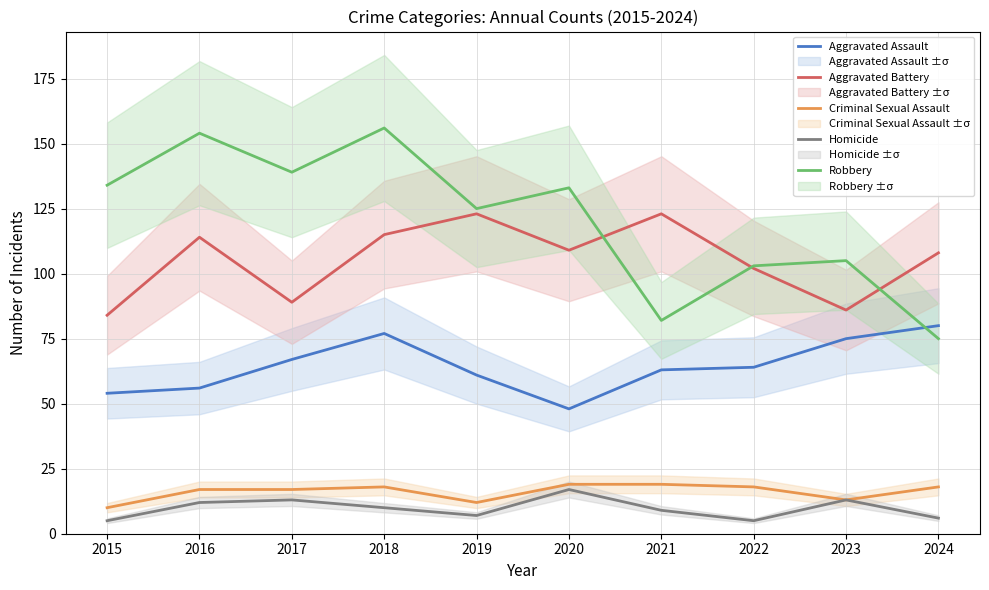

What is the average value of the Criminal Sexual Assault series?

16